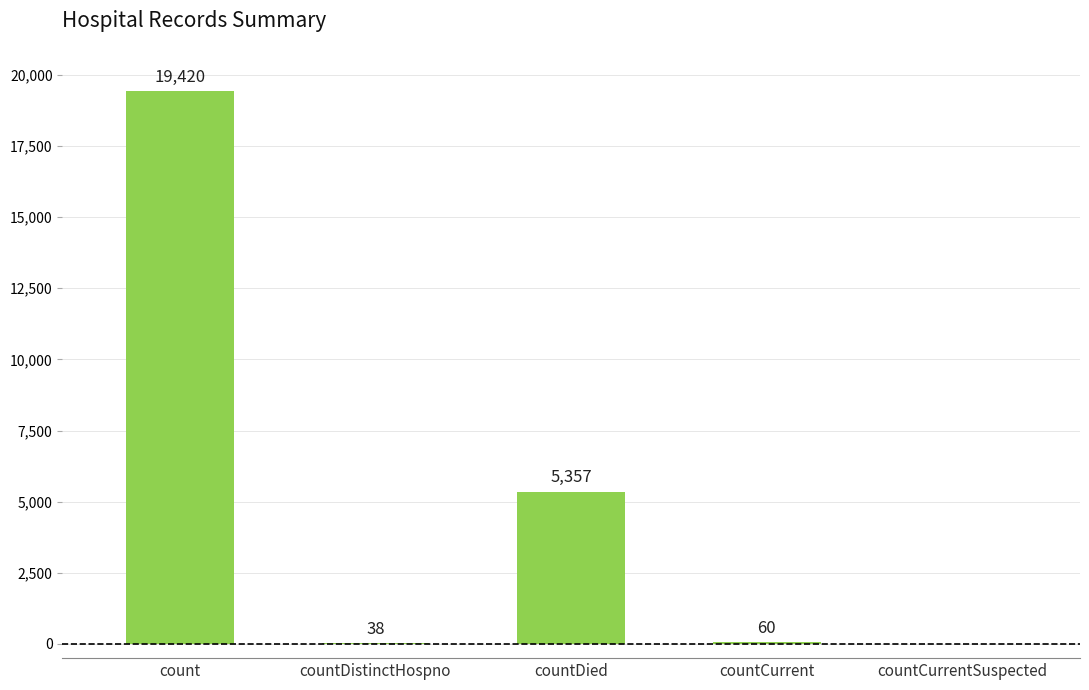

Which label corresponds to the largest value in the chart?

count